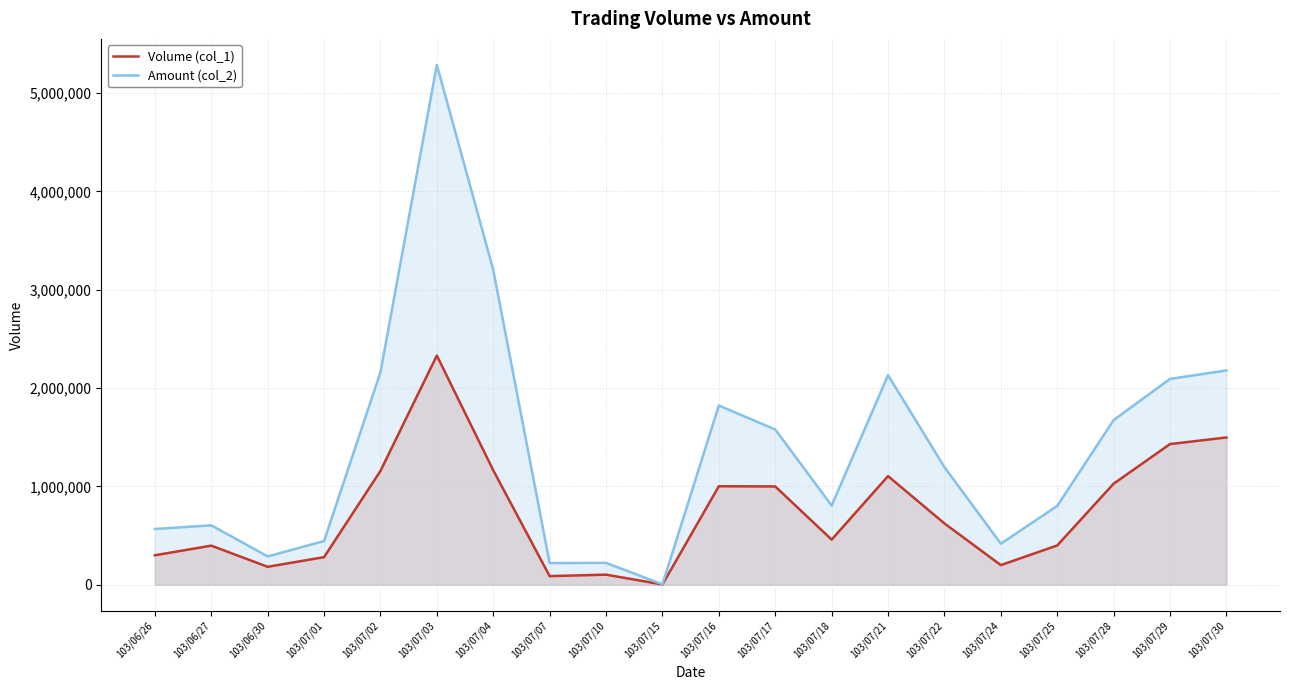

At which label is Volume (col_1) closest to 1167000?

103/07/04